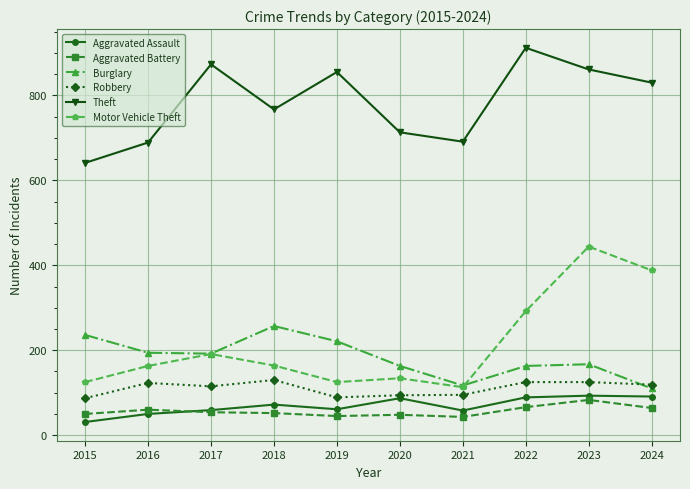

Is this an area chart (filled region under the line)?

No